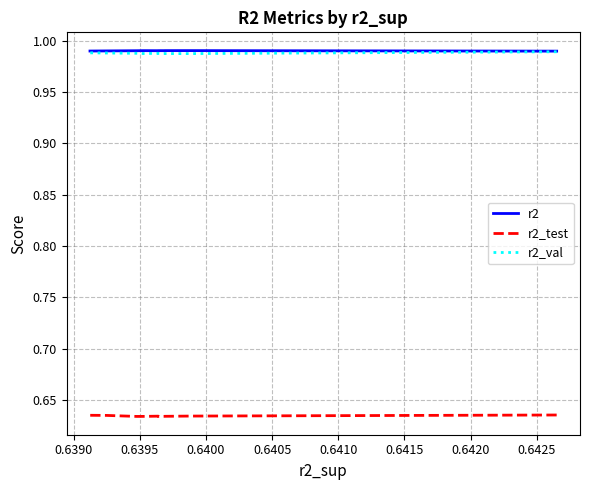

What is the value of the r2_val point at the 8th from the left?

1.0